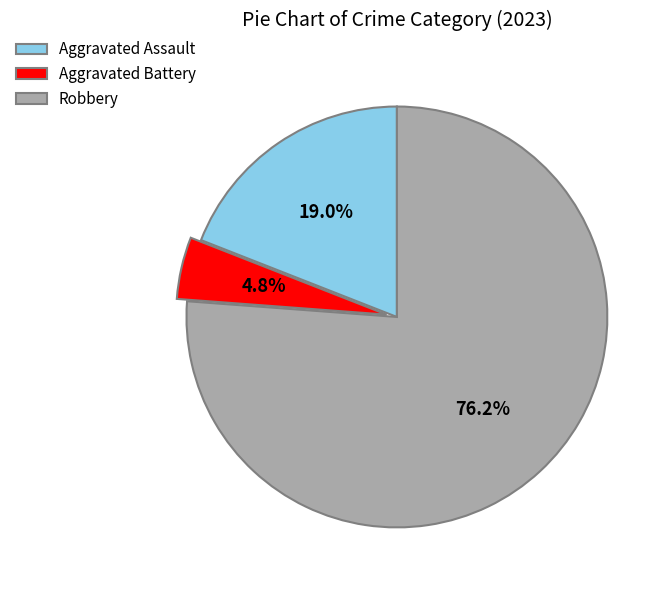

Is it true that Robbery is 87% of the pie?

False